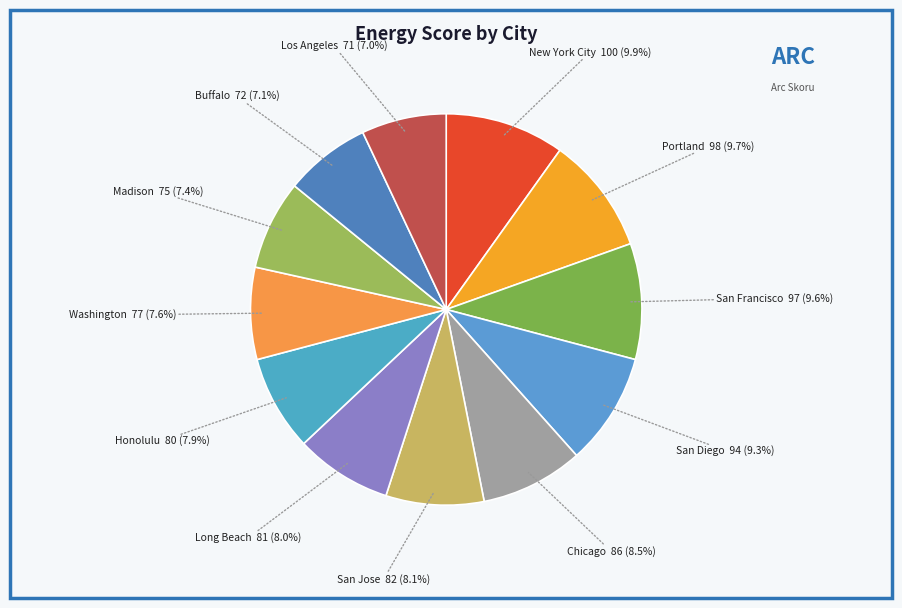

What is the ratio of the value at Long Beach to the value at San Jose?

1.0